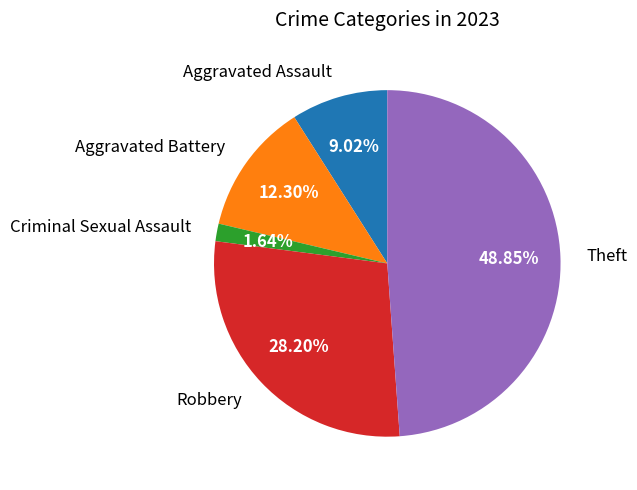

What is the ratio of the value at Robbery to the value at Aggravated Battery?

2.3